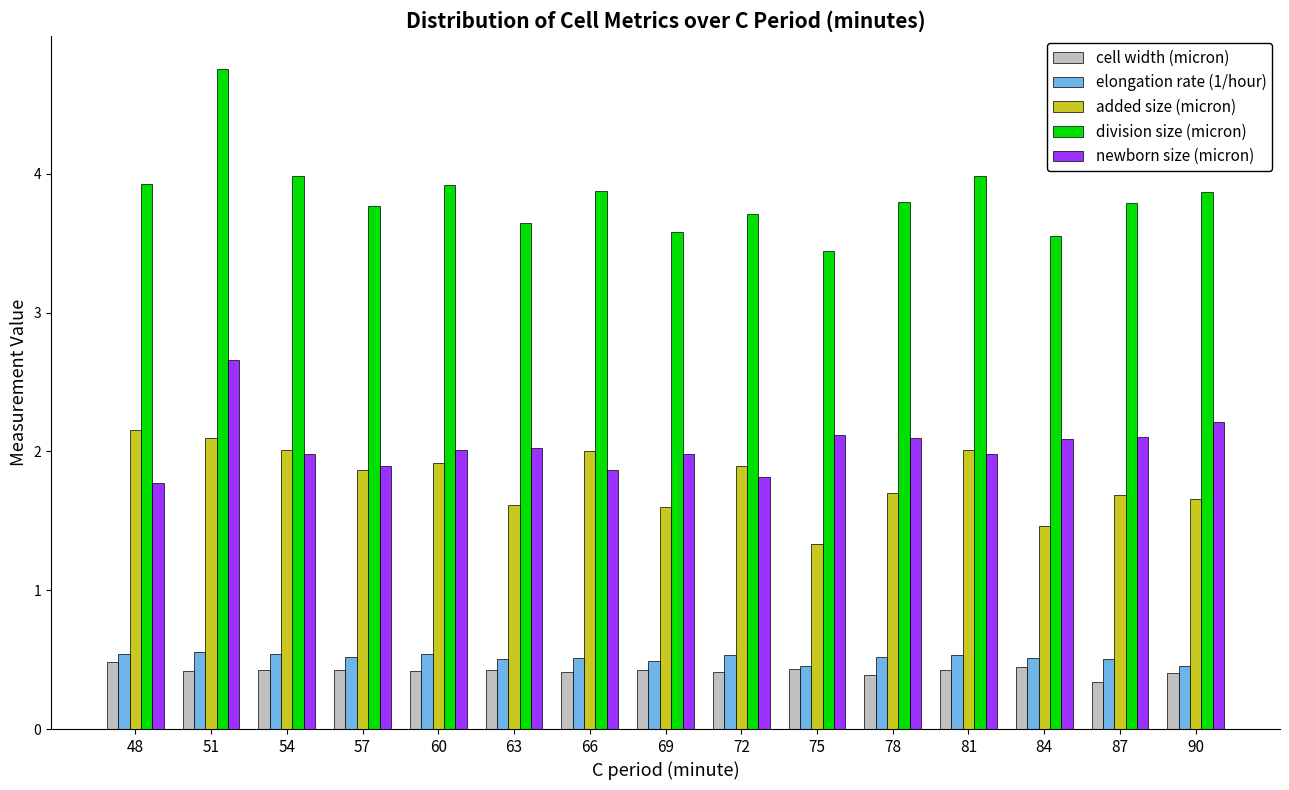

What is the greatest value displayed?

4.8